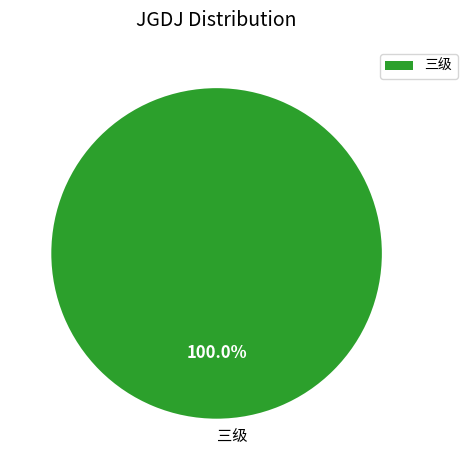

Count the number of slices in the pie.

1